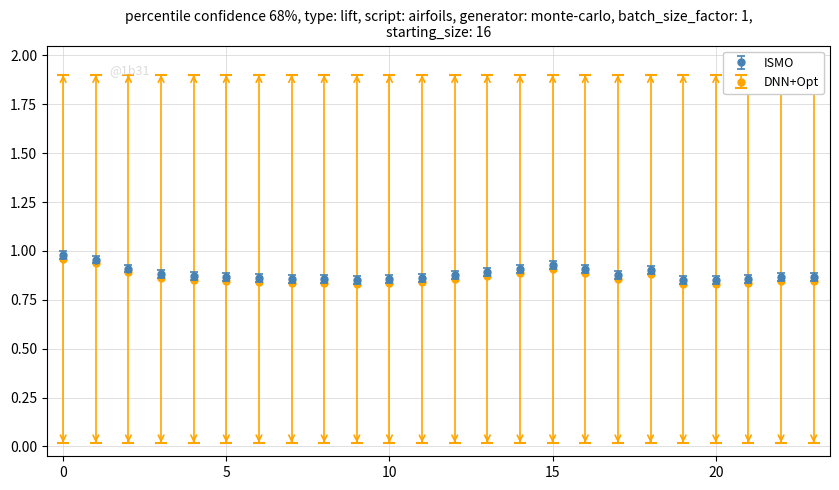

At how many categories does at least one series exceed 0?

24